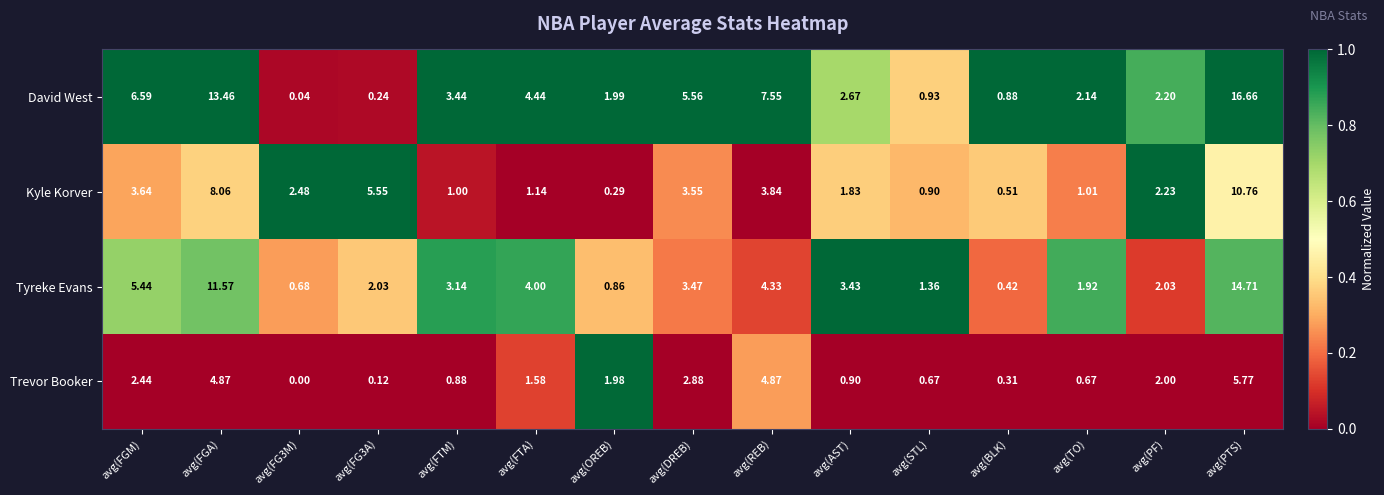

At which label does David West reach its peak?

avg(PTS)